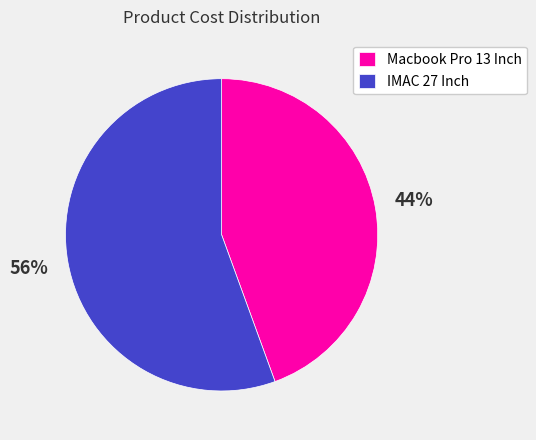

What is the largest slice in the pie chart?

IMAC 27 Inch